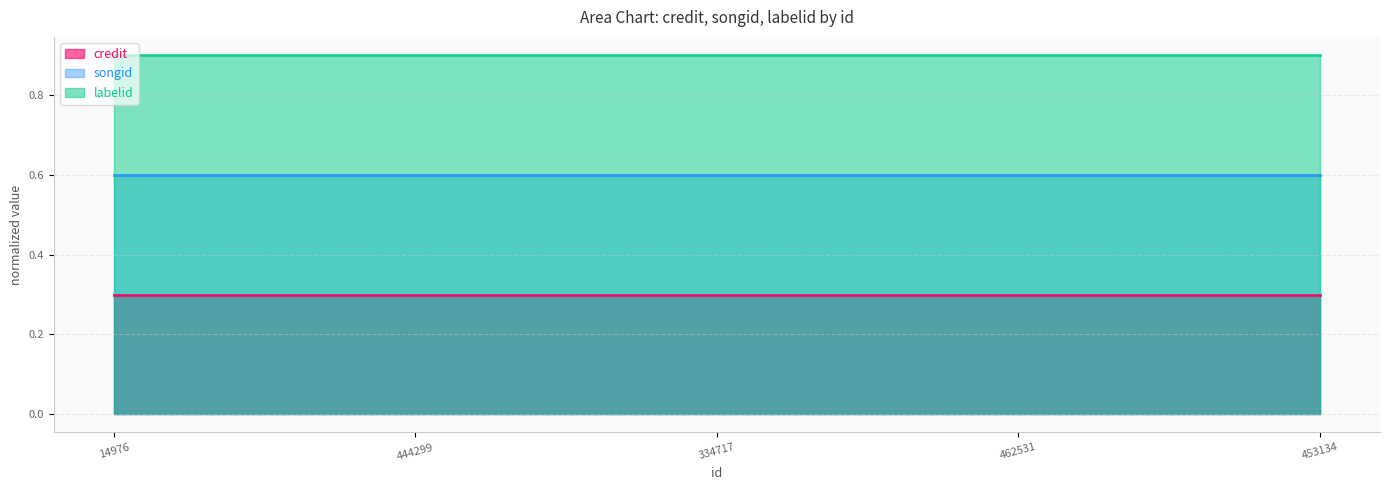

What is the sum of the labelid line values at 453134 and 334717?

1.8